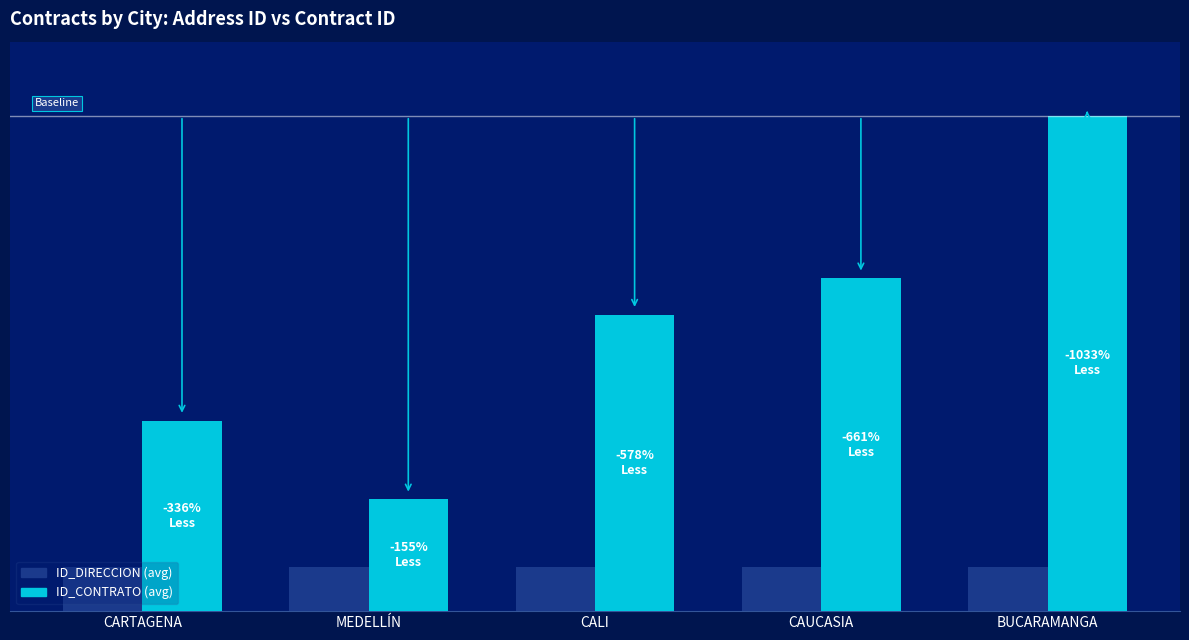

What is the difference between the highest and lowest values at MEDELLÍN?

13.7